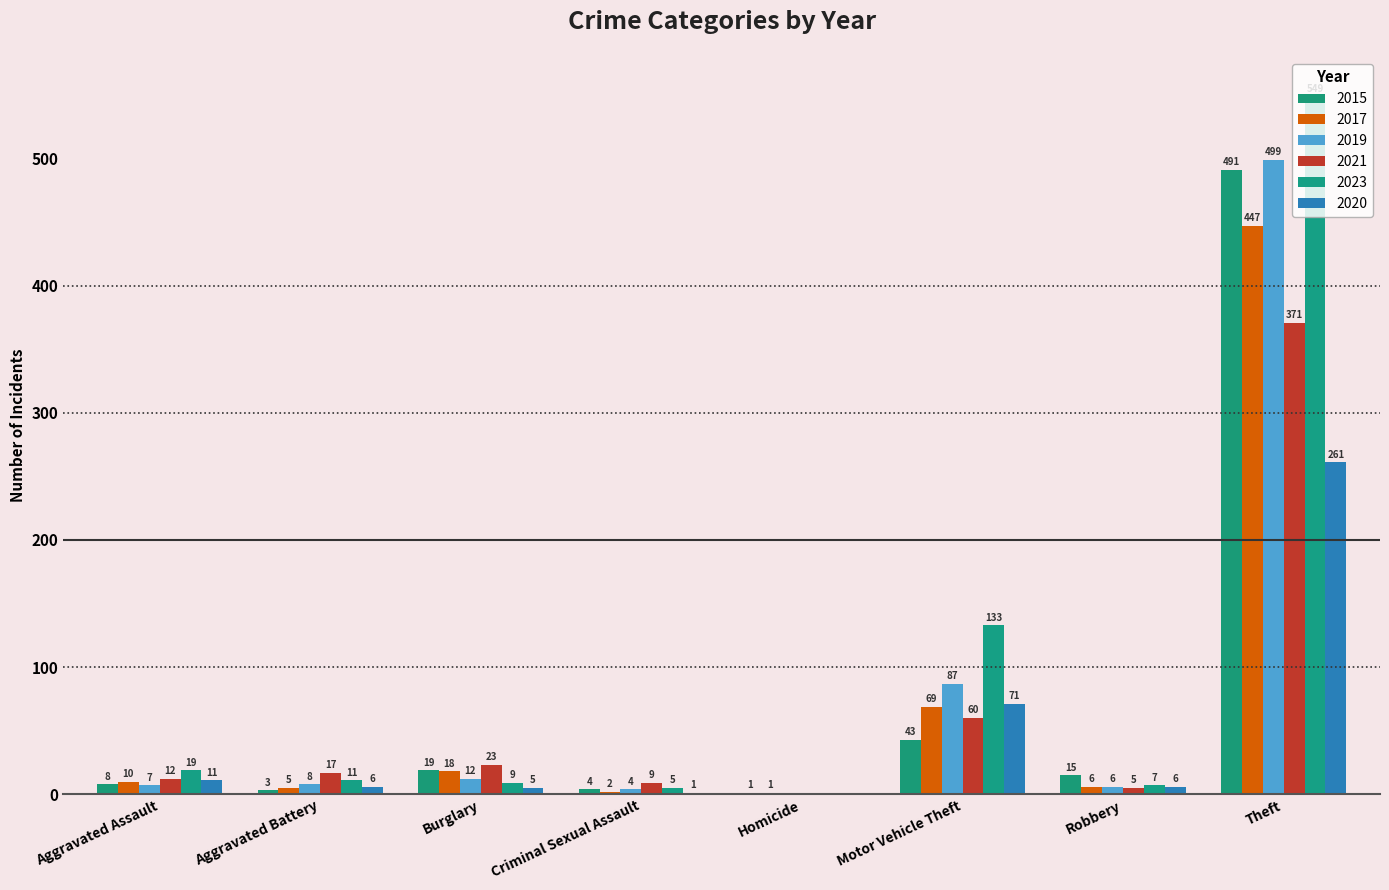

How many series are shown in this chart?

6